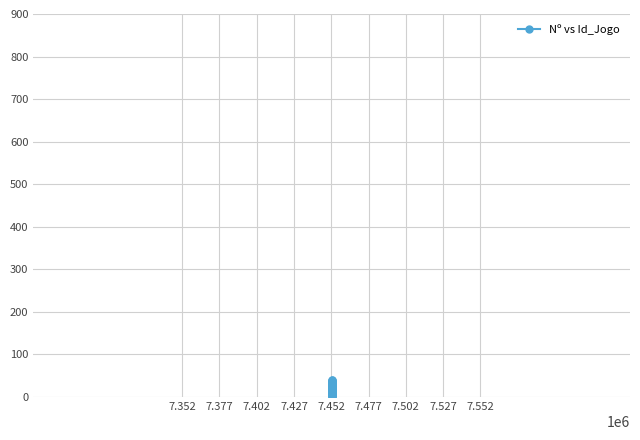

What is the smallest value displayed?

1